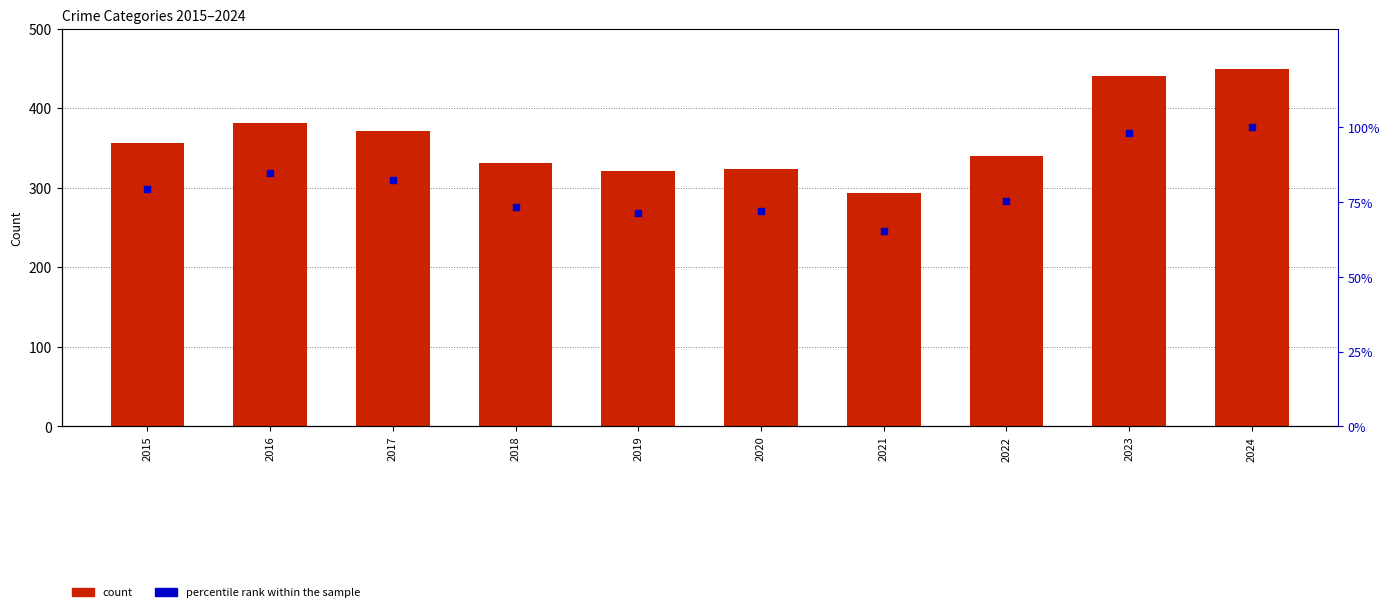

Which series has the largest total across all categories?

Robbery